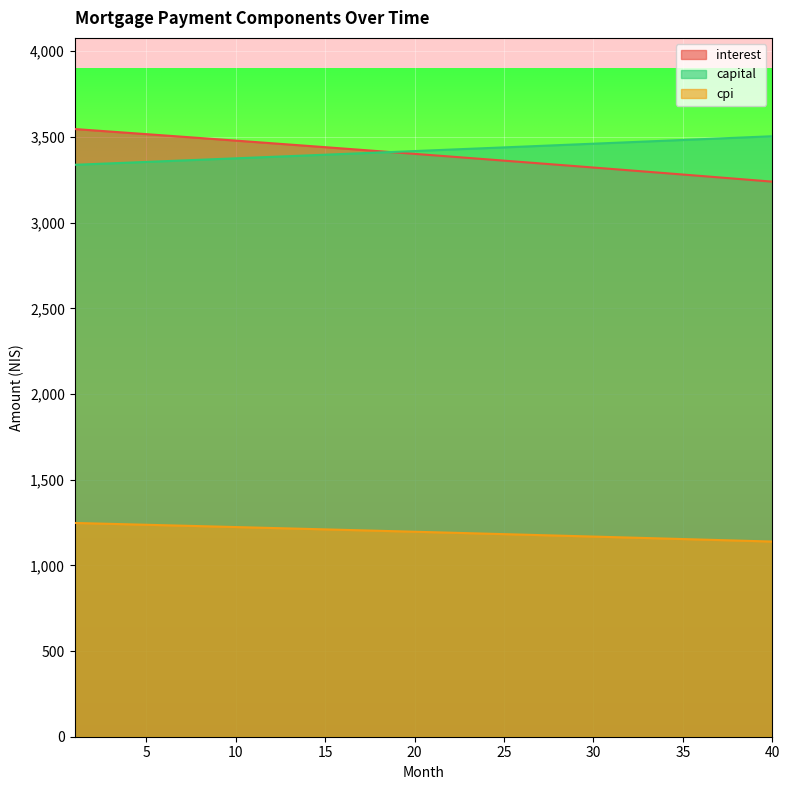

Is it true that interest equals 1708.4 at 22?

False